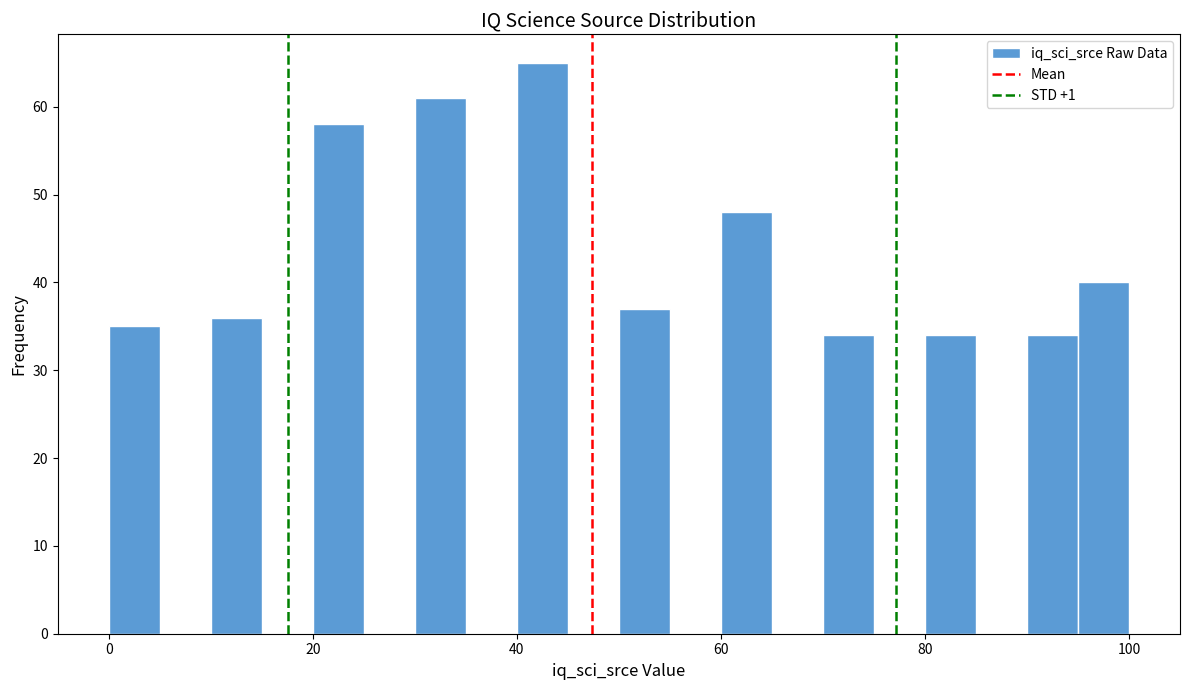

Around what value on the x-axis is the tallest bar? Give the approximate position of its centre, as read against the axis.

42